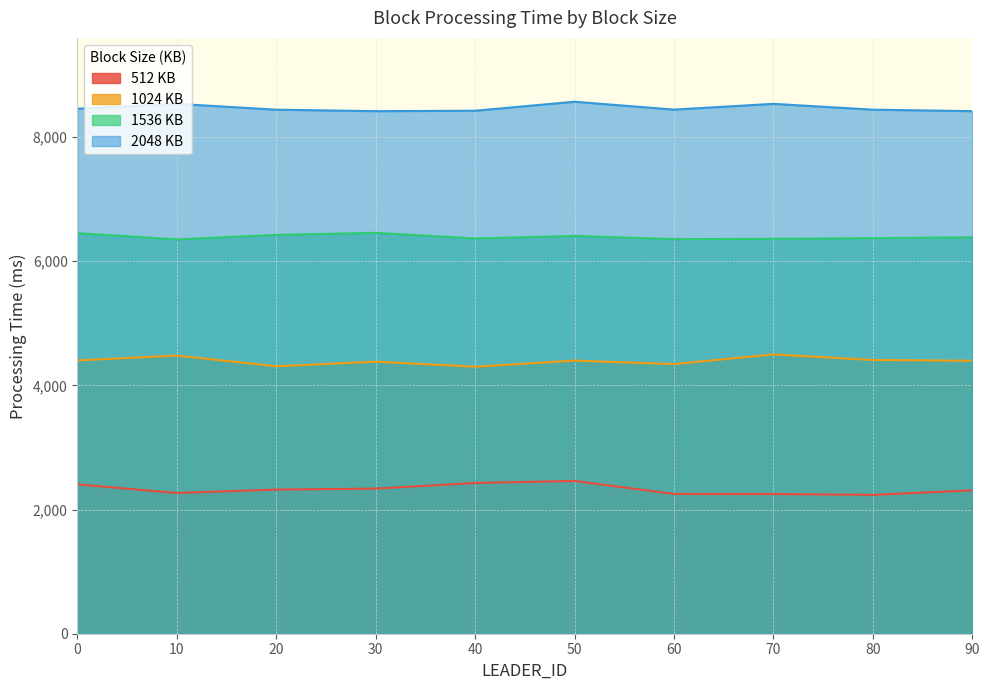

How many lines are shown in the chart?

4